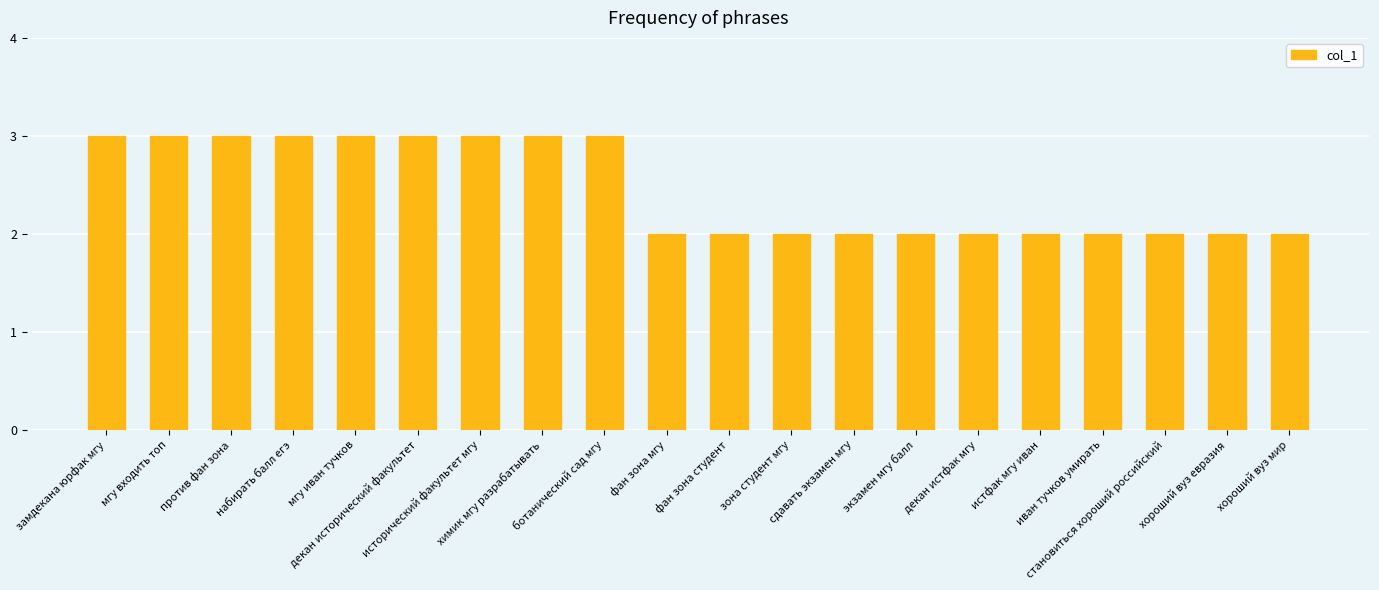

Between экзамен мгу балл and химик мгу разрабатывать, which is larger?

химик мгу разрабатывать